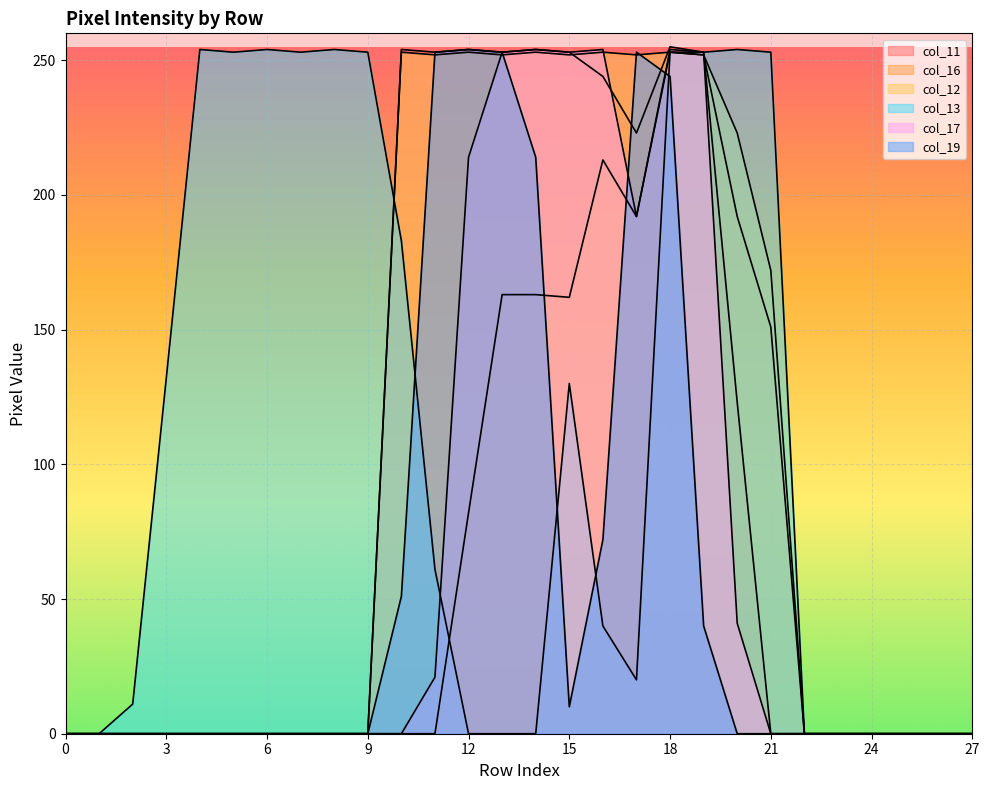

What is the difference between the second highest and minimum values in the col_11 series?

254